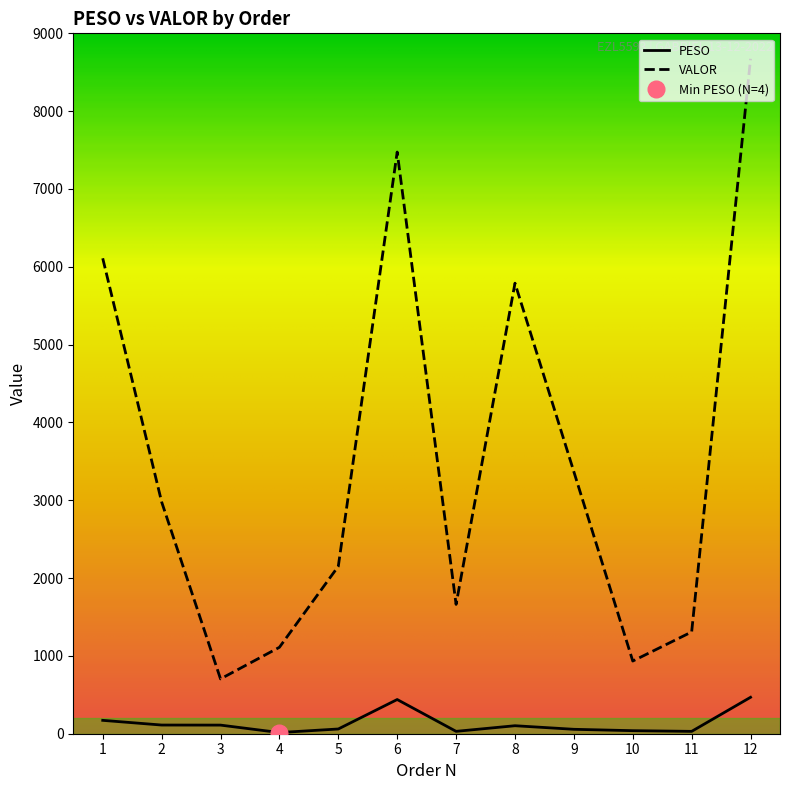

What value does the PESO series have at 11?

30.2